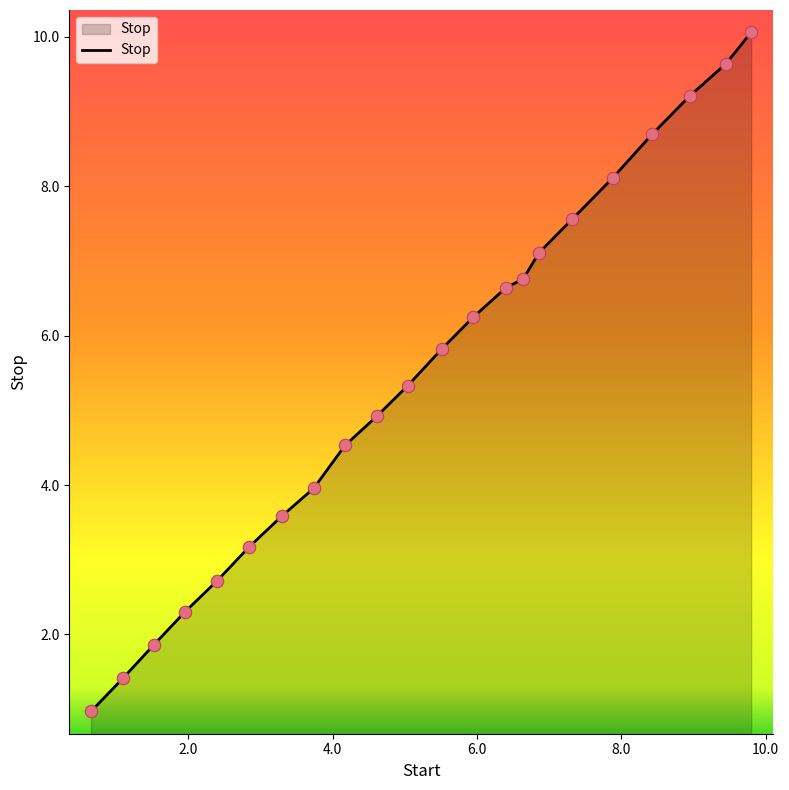

What is the difference between the maximum and minimum values?

9.1